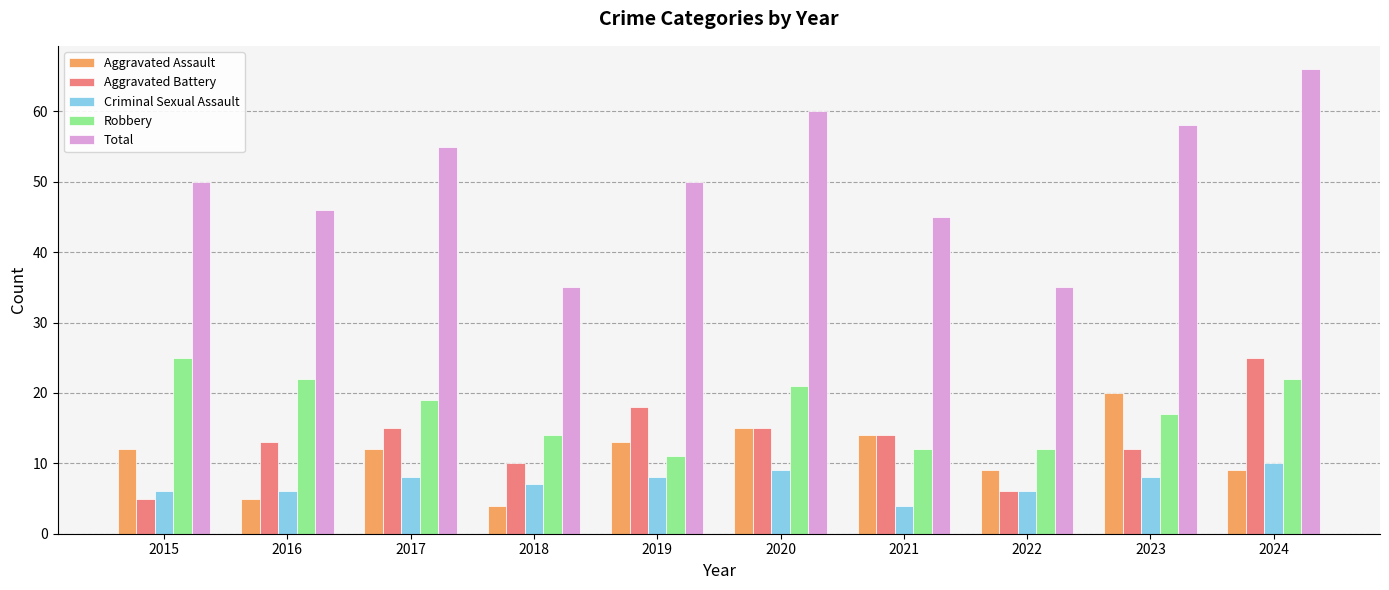

Read the Robbery value at 2019.

11